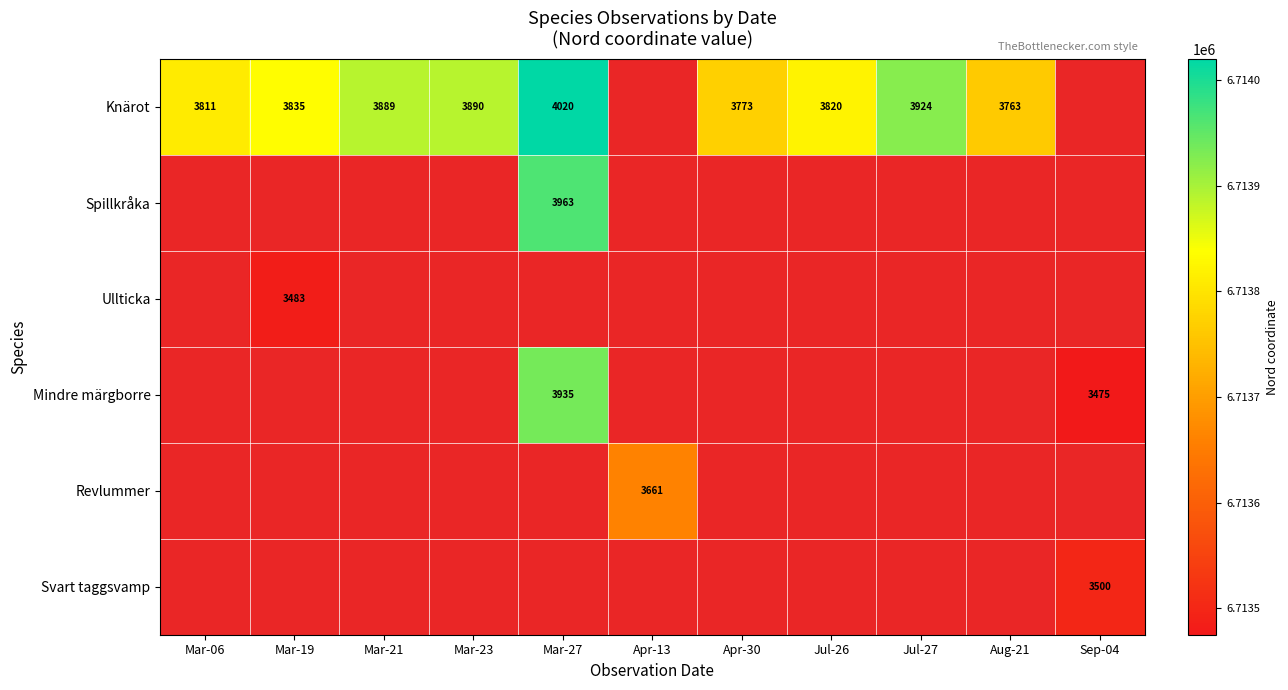

The value of Mindre märgborre at Sep-04 is 3475. True or false?

True